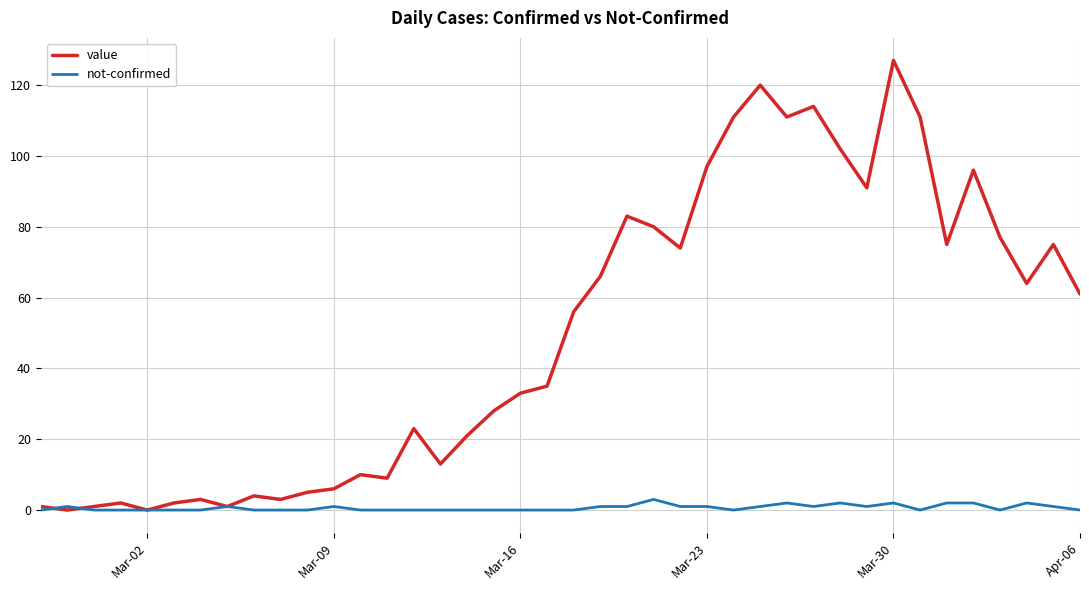

List the series in order of their overall mean, lowest first.

not-confirmed, value